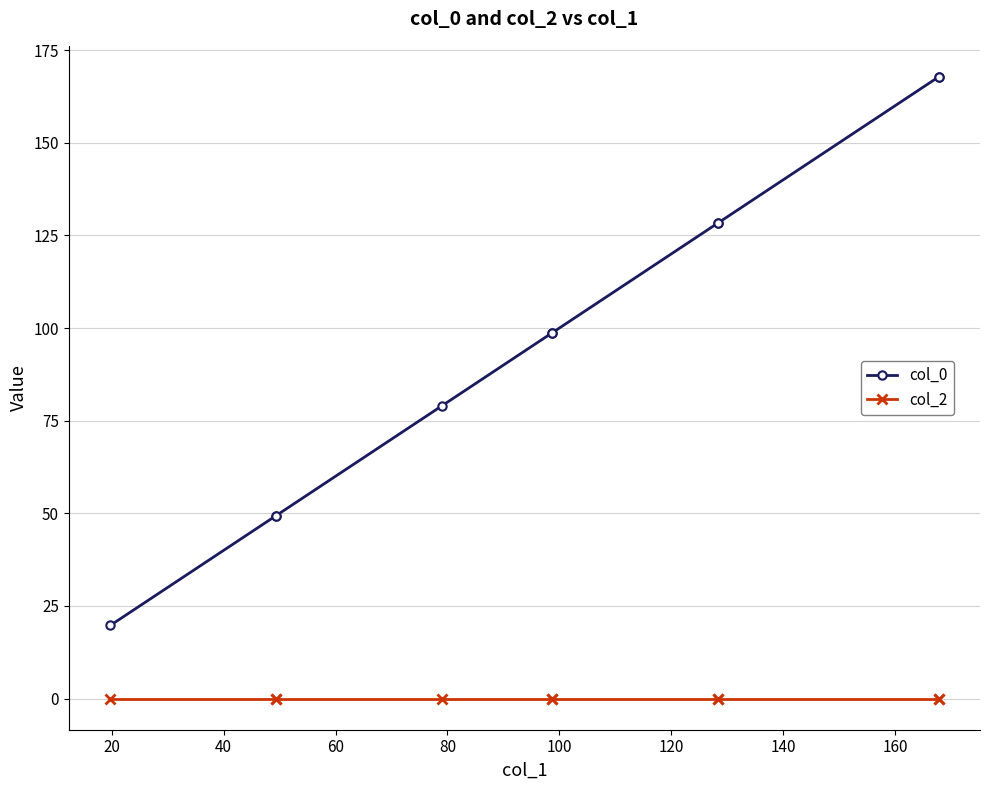

Does the chart have visible grid lines?

Yes